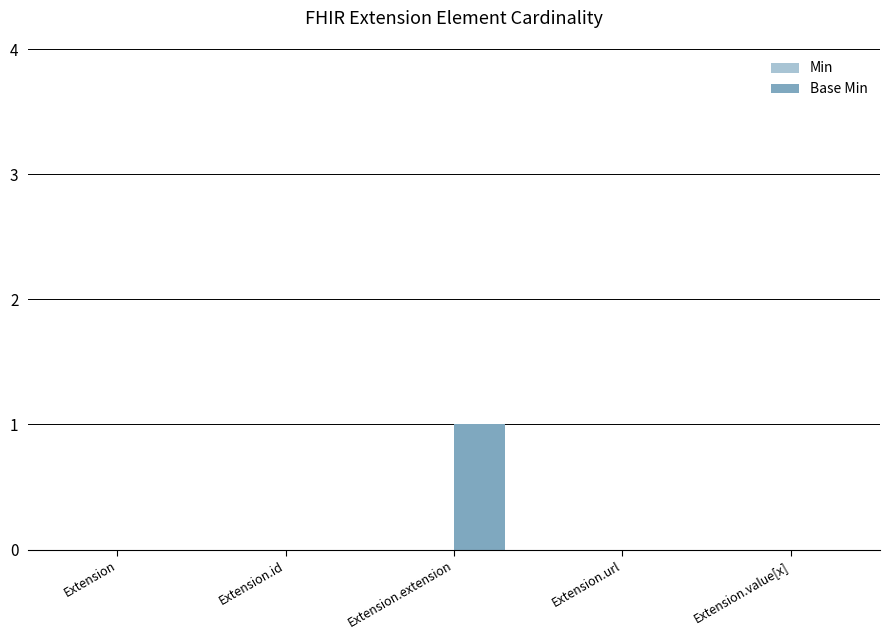

What is the maximum value shown in the chart?

1